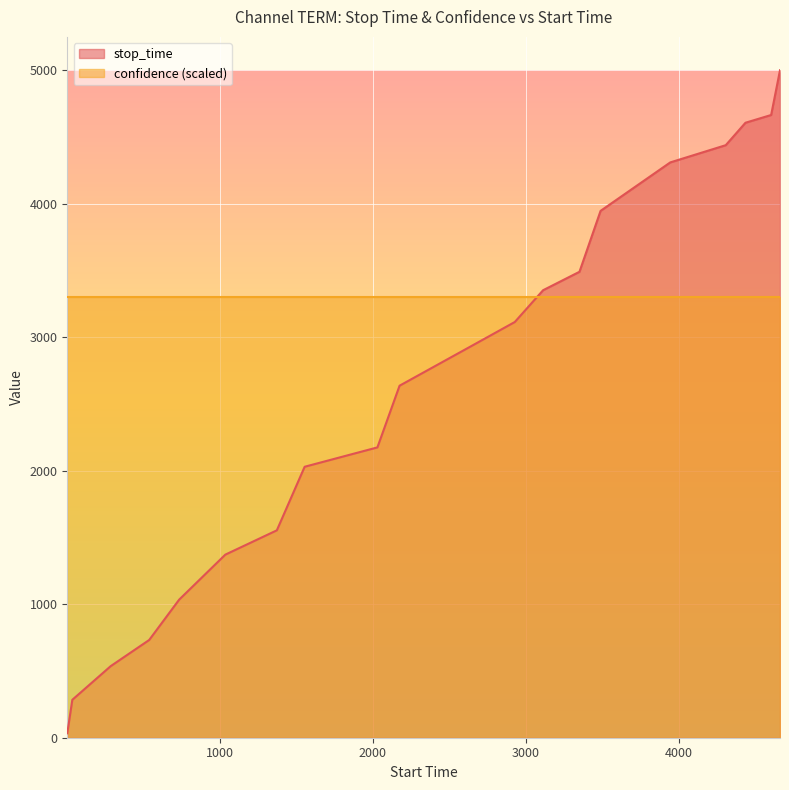

Between 537 and 1, which is larger?

537